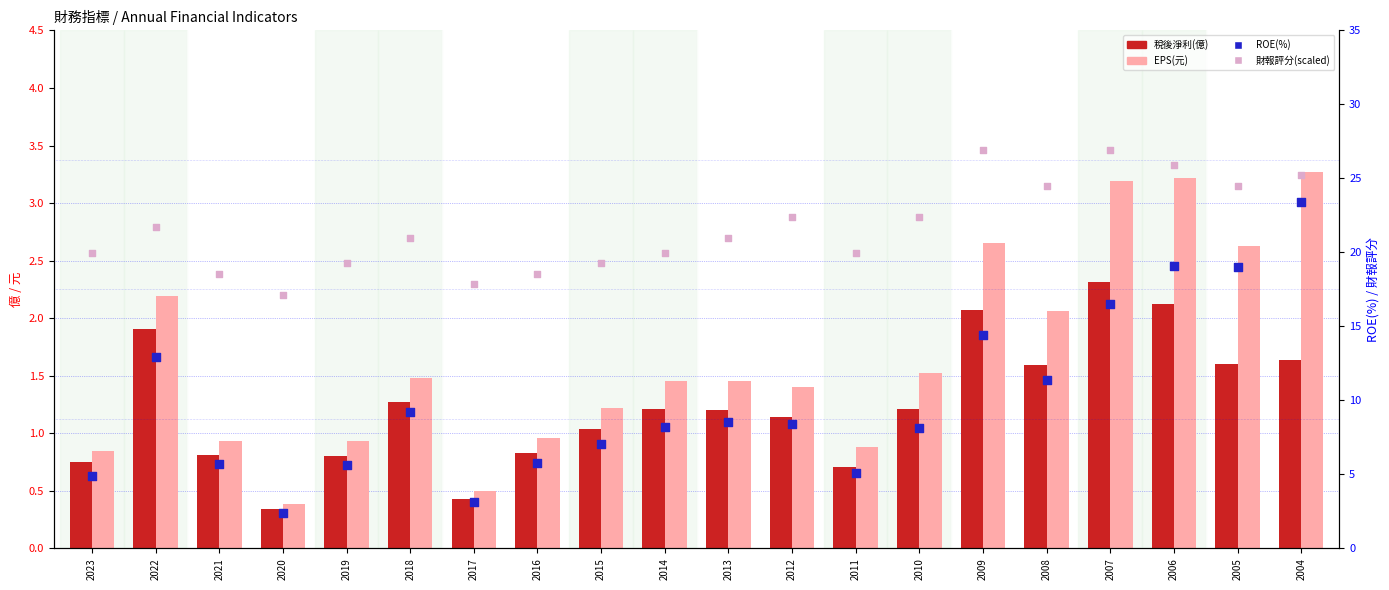

What is the total value across all series at 2019?

26.6